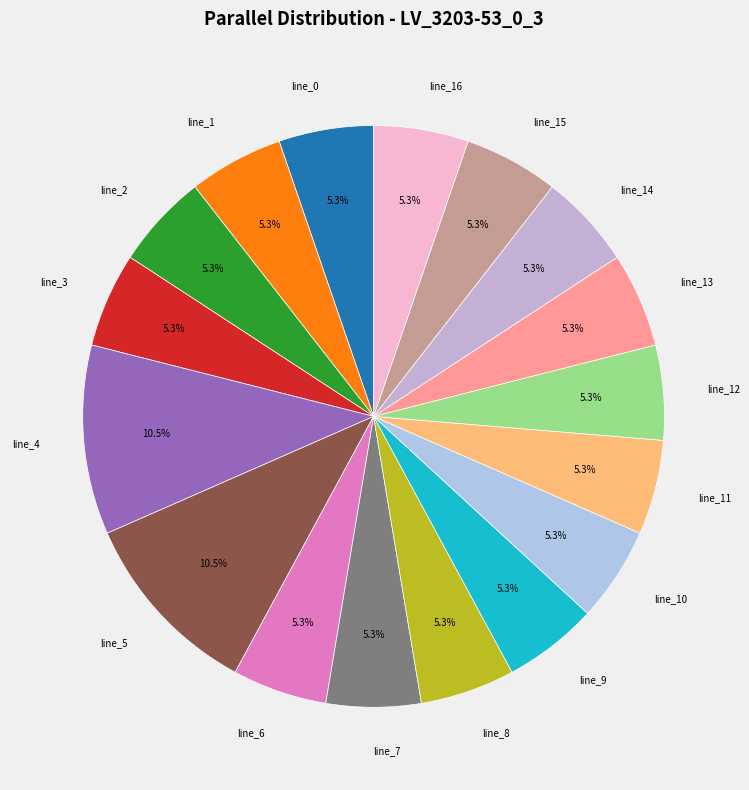

To the nearest percent, what is the difference between the line_4 and line_1 slice percentages?

5%